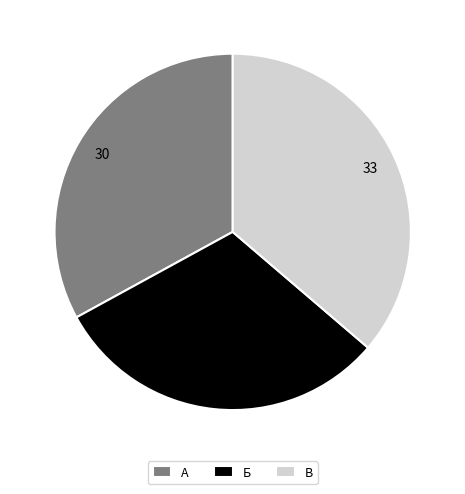

Approximately how many times larger is the value at В compared to А?

1.1